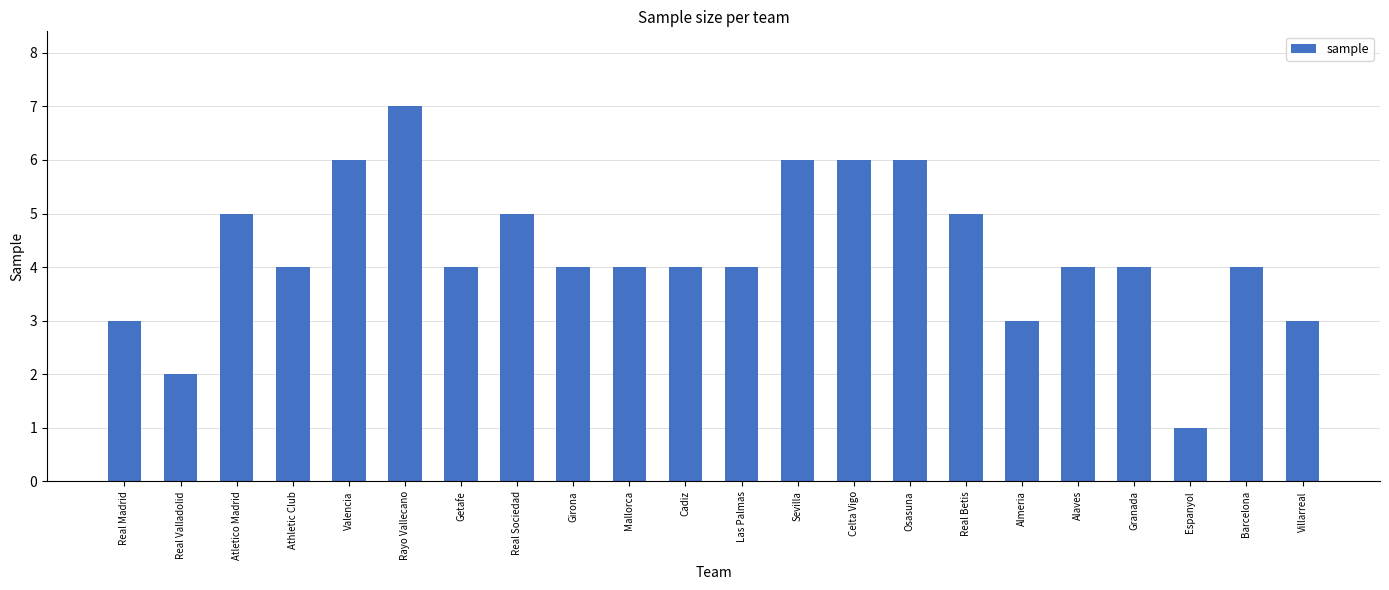

How many categories are shown in the chart?

22